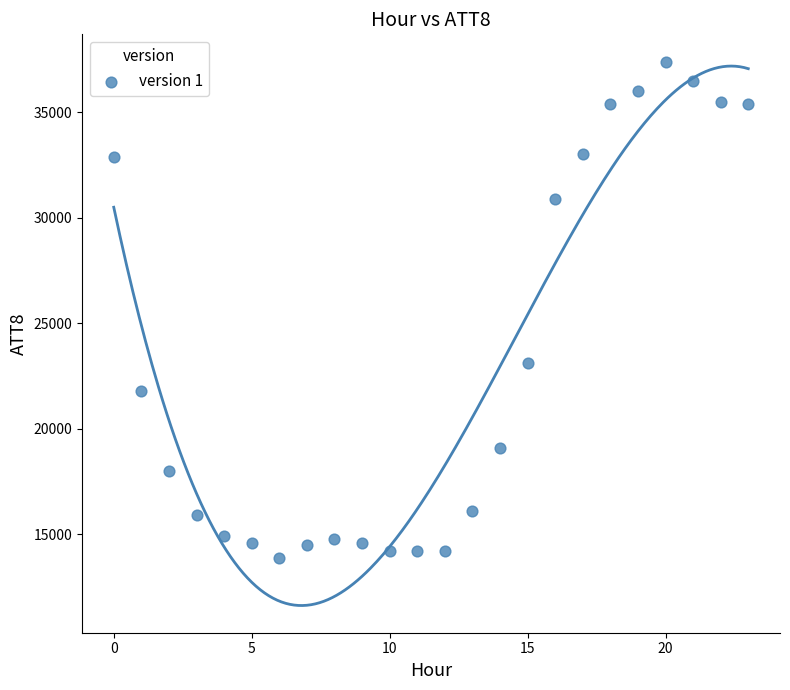

What is the range of Y values (max minus min)?

23500